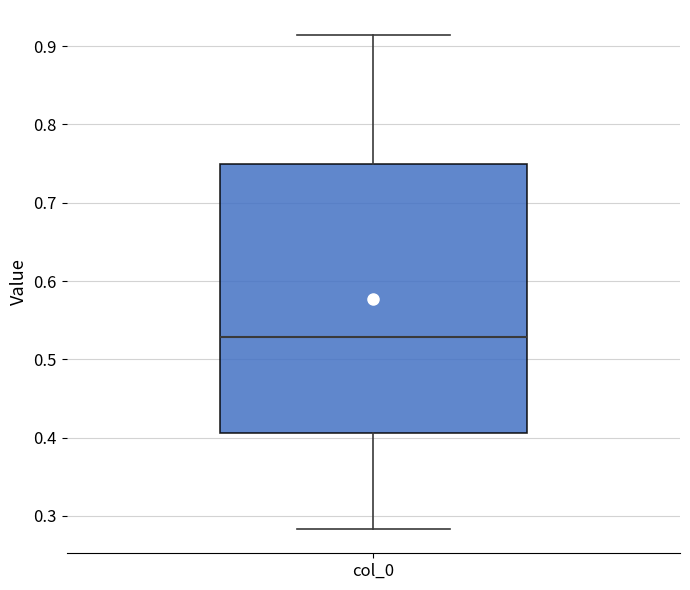

Read this box plot against the y-axis: the position of the median line, the range covered by the box, and the ends of both whiskers. The values are not printed on the chart, so give them approximately, as read against the axis.

median 0.53, box 0.41 to 0.75, whiskers 0.28 to 0.91